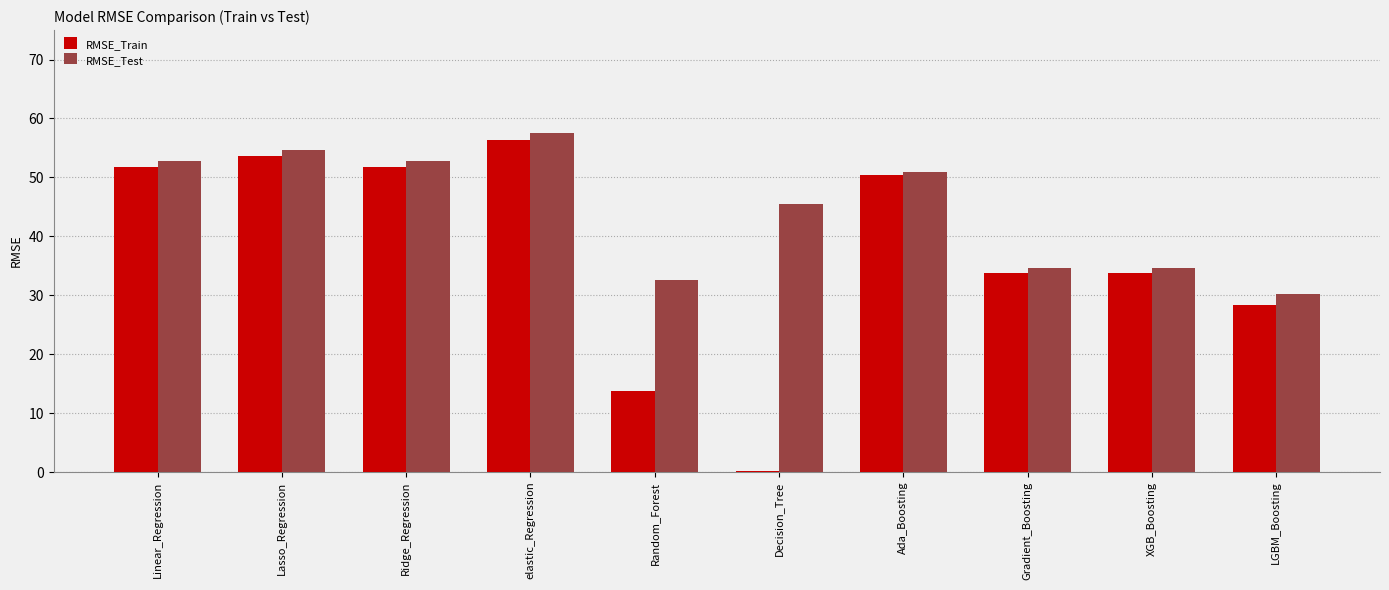

True or false: RMSE_Train has a value of 16.8 at XGB_Boosting.

False